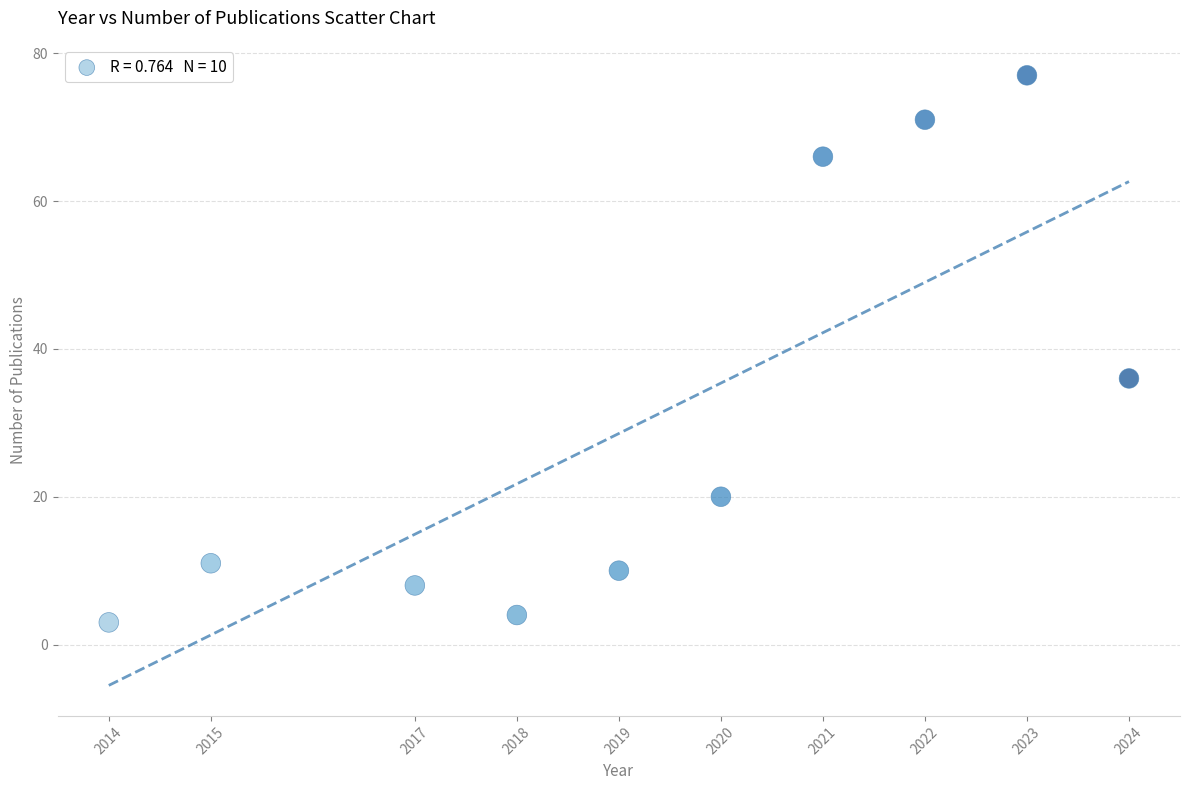

What is the range of X values (max minus min)?

10